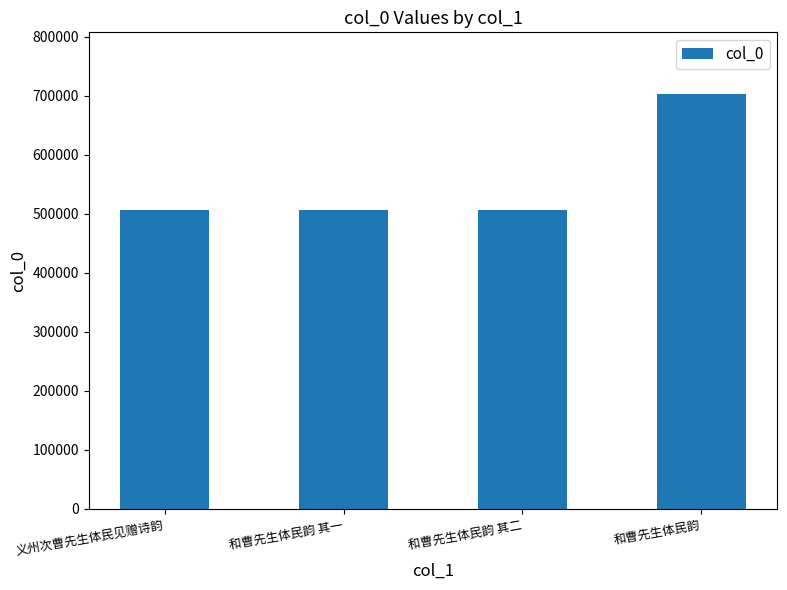

Are the bars grouped side by side (vs. stacked)?

No